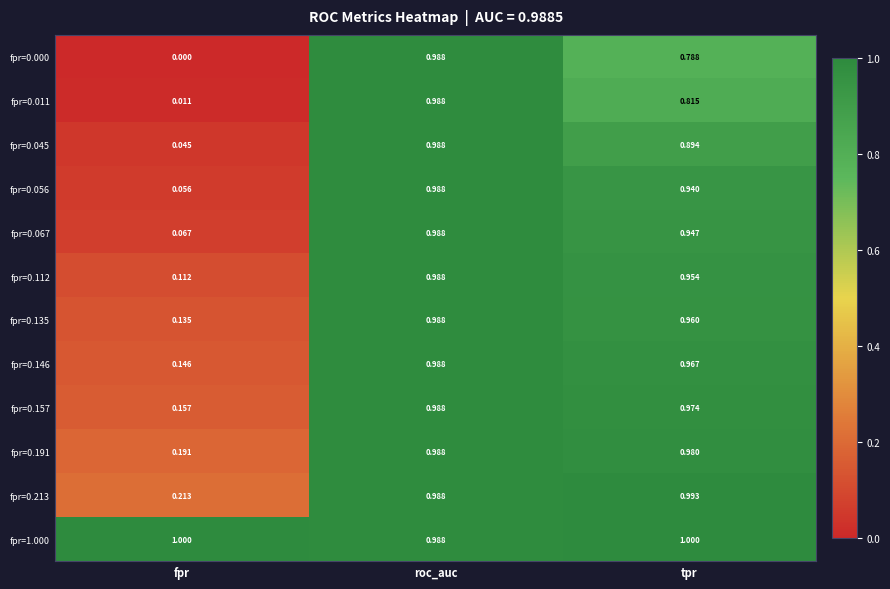

Rank the series at tpr from highest to lowest value.

fpr=1.000, fpr=0.213, fpr=0.191, fpr=0.157, fpr=0.146, fpr=0.135, fpr=0.112, fpr=0.067, fpr=0.056, fpr=0.045, fpr=0.011, fpr=0.000